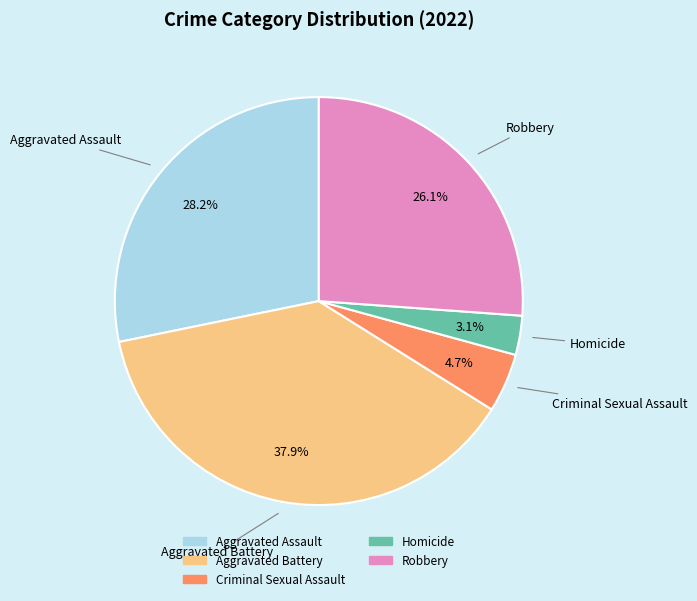

The Criminal Sexual Assault slice represents 5% of the pie. True or false?

True